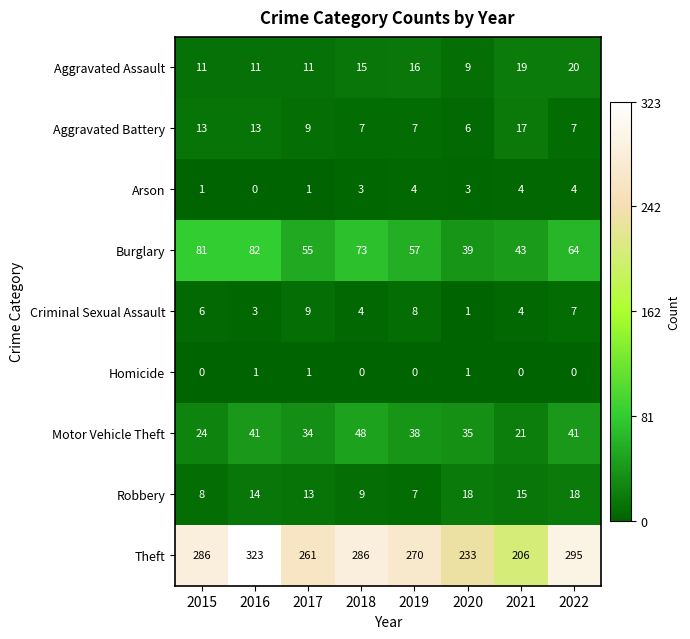

How many distinct data groups are displayed?

9